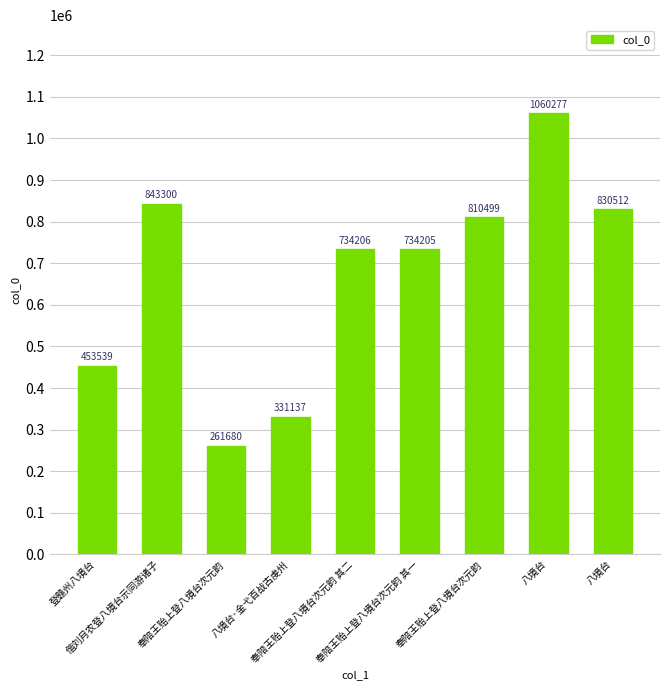

How many categories are shown in the chart?

9